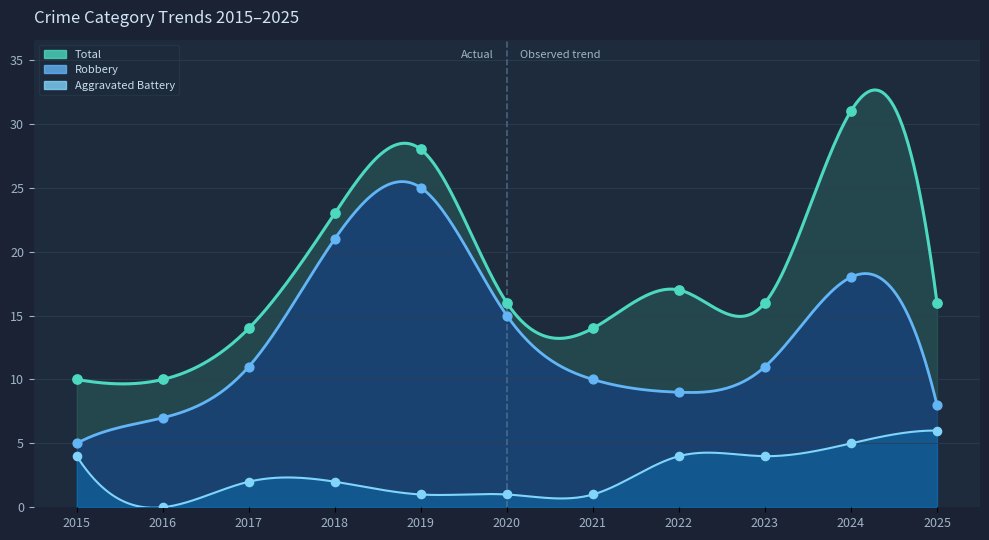

Which series has the widest spread of Y values?

Total